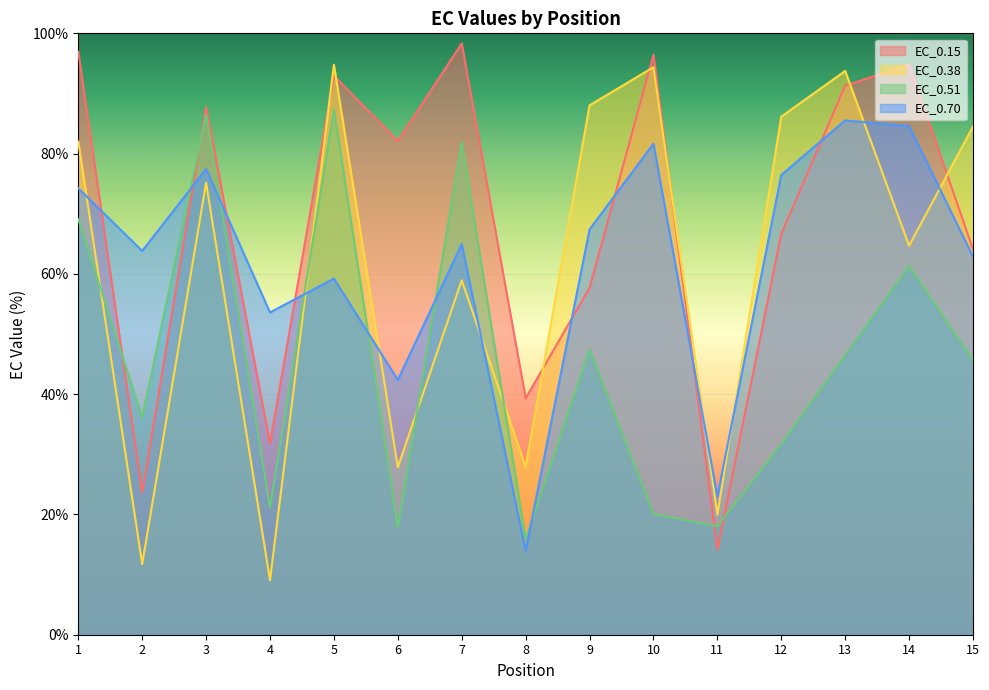

What is the difference between the maximum and second lowest values in the EC_0.15 series?

74.7